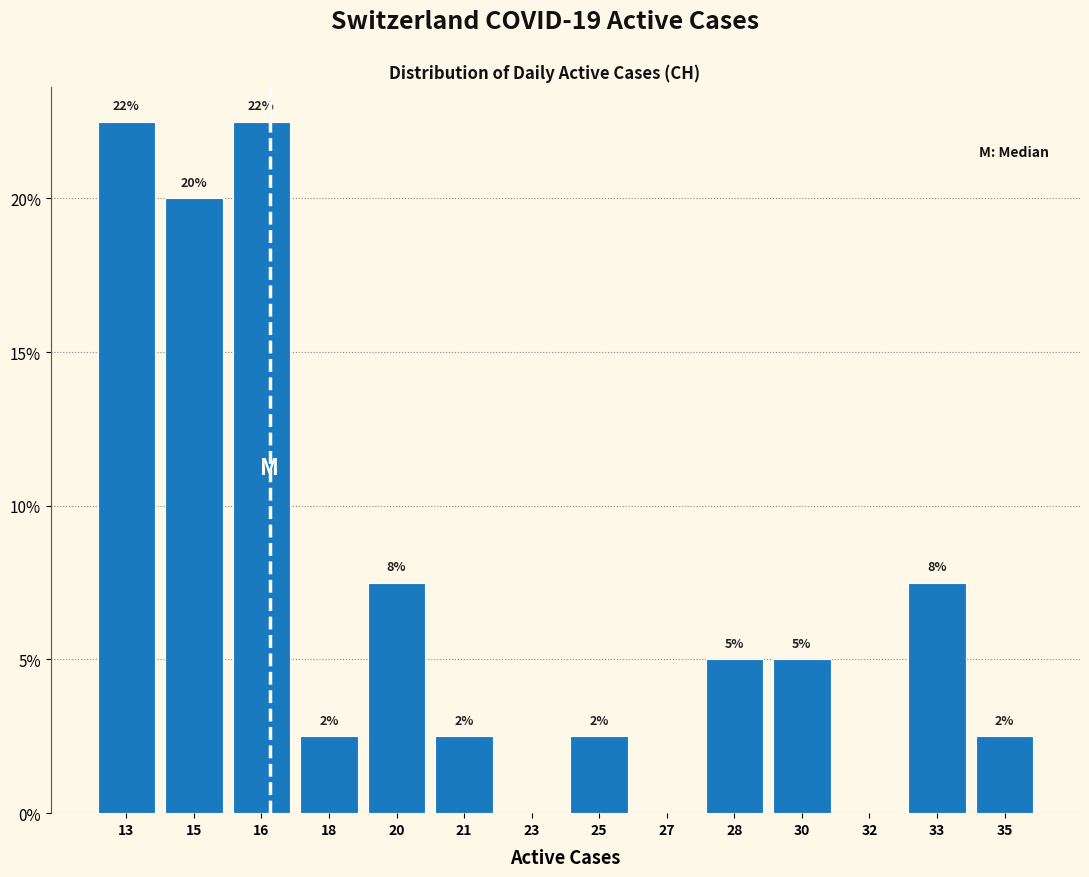

Are the bars horizontal?

No